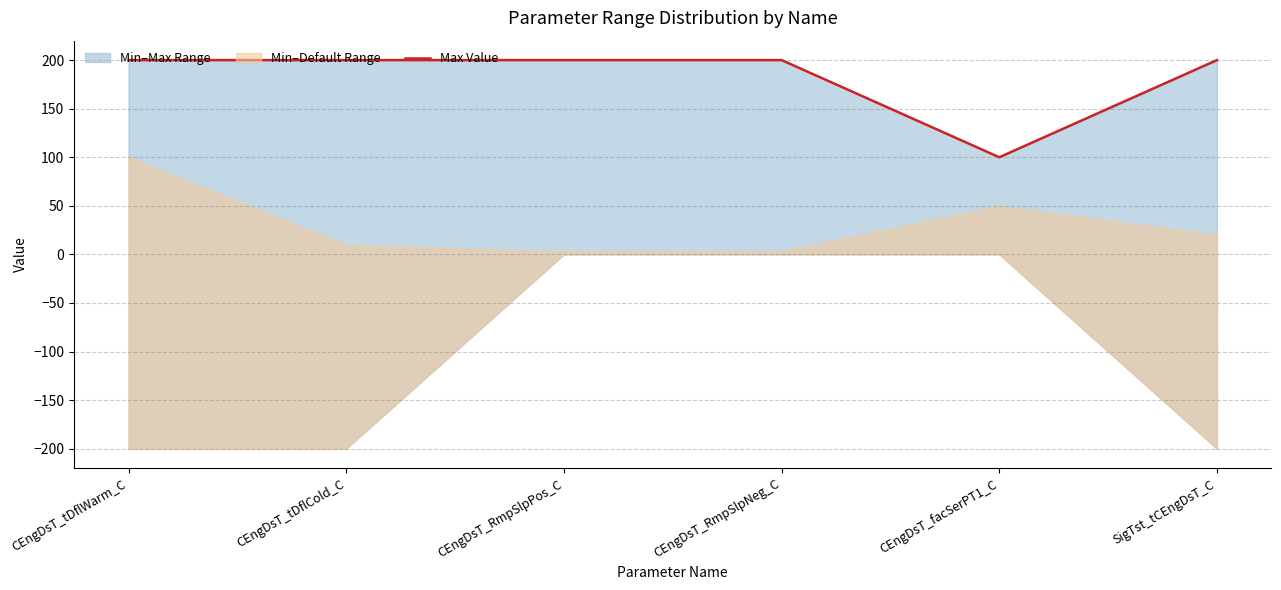

True or false: the data shows 200.0 at CEngDsT_tDflCold_C.

True